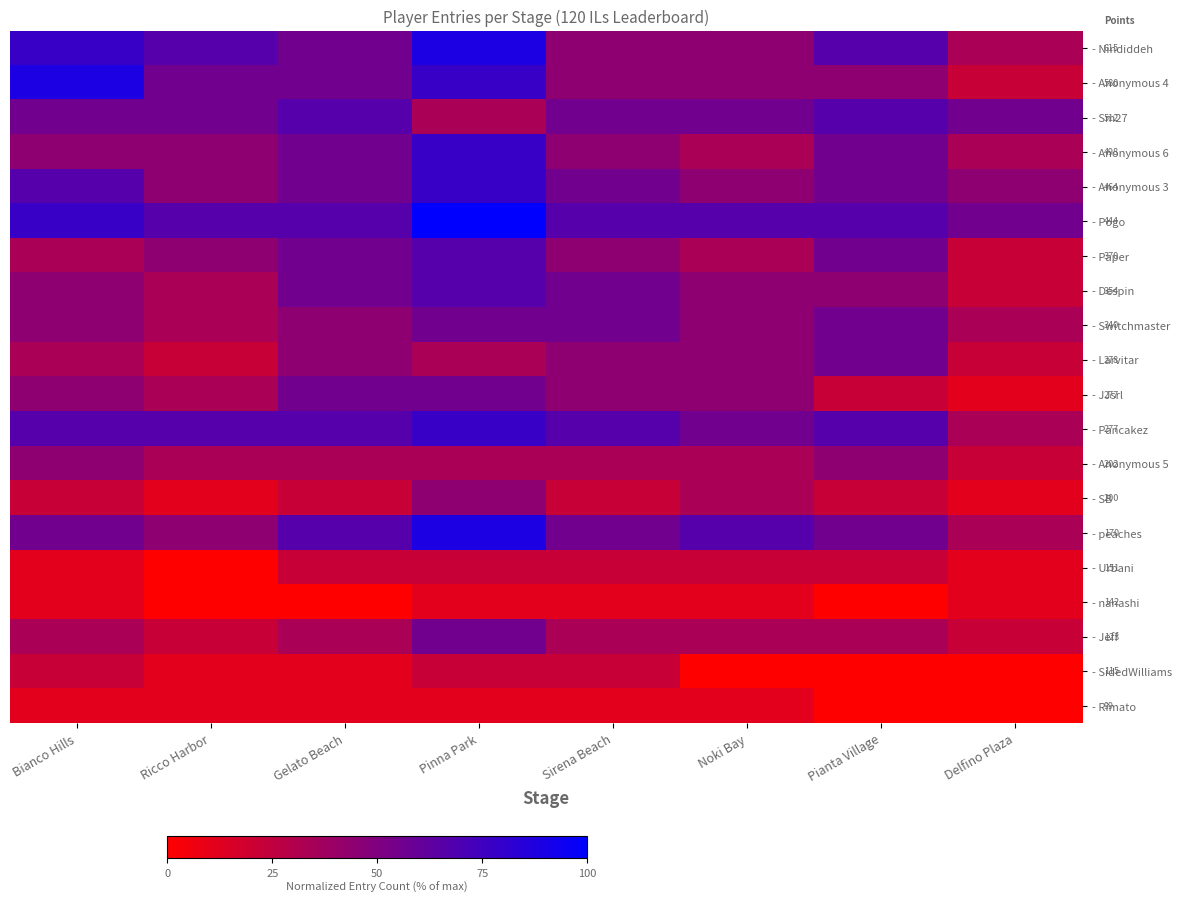

The value of - Urbani at Ricco Harbor is 11.9. True or false?

False